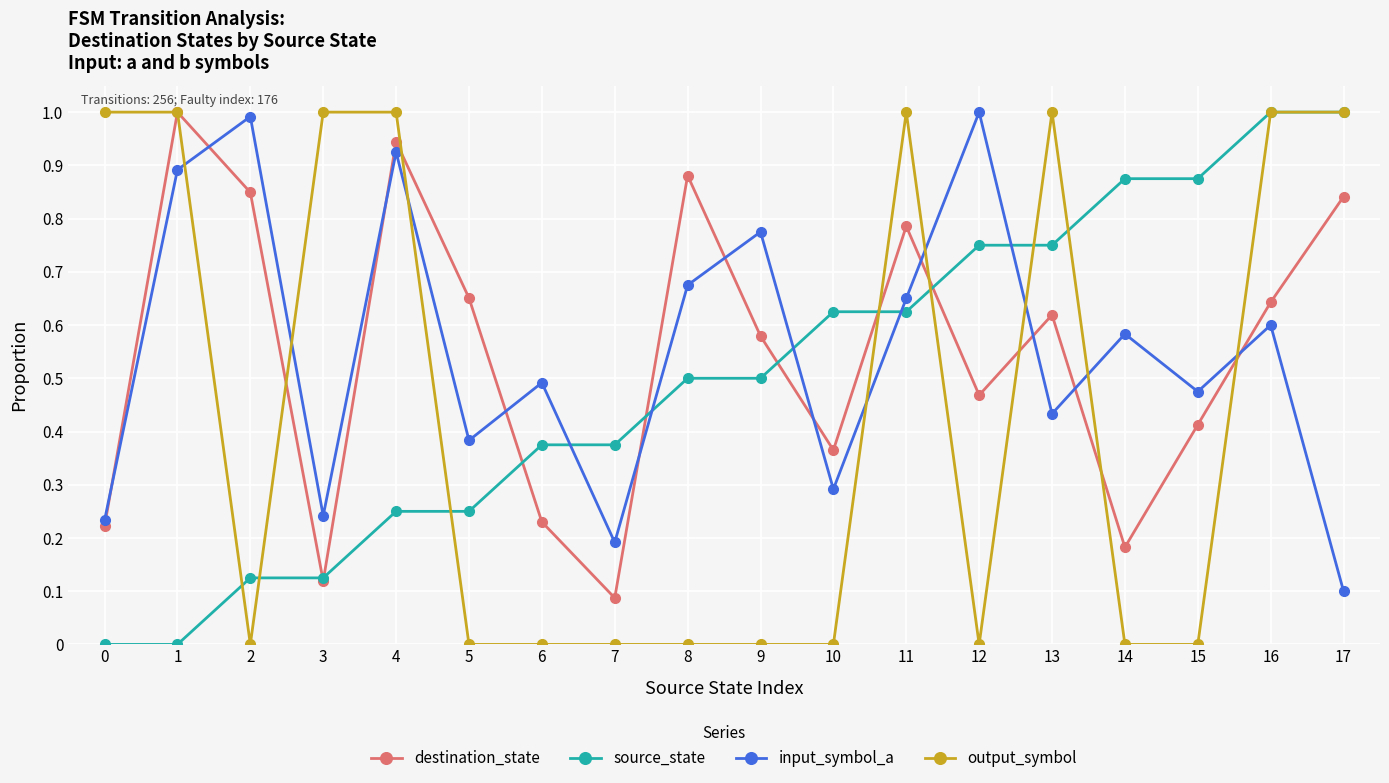

Between 10 and 17, which series saw the biggest shift?

output_symbol